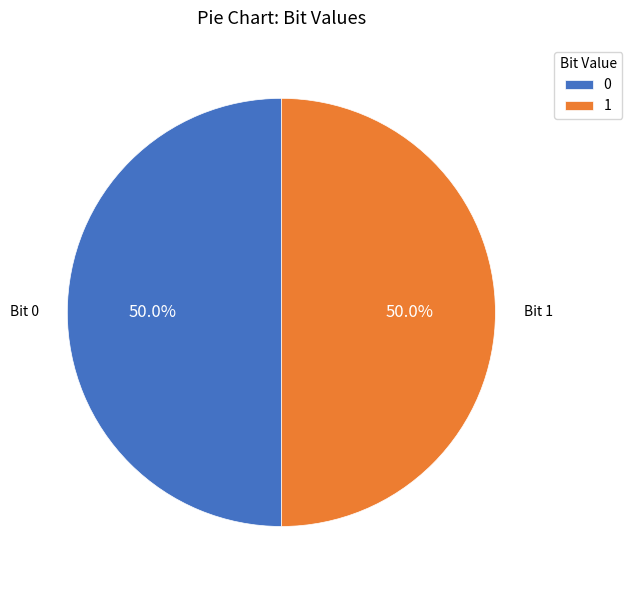

How much of the chart is everything except 1?

50.0%